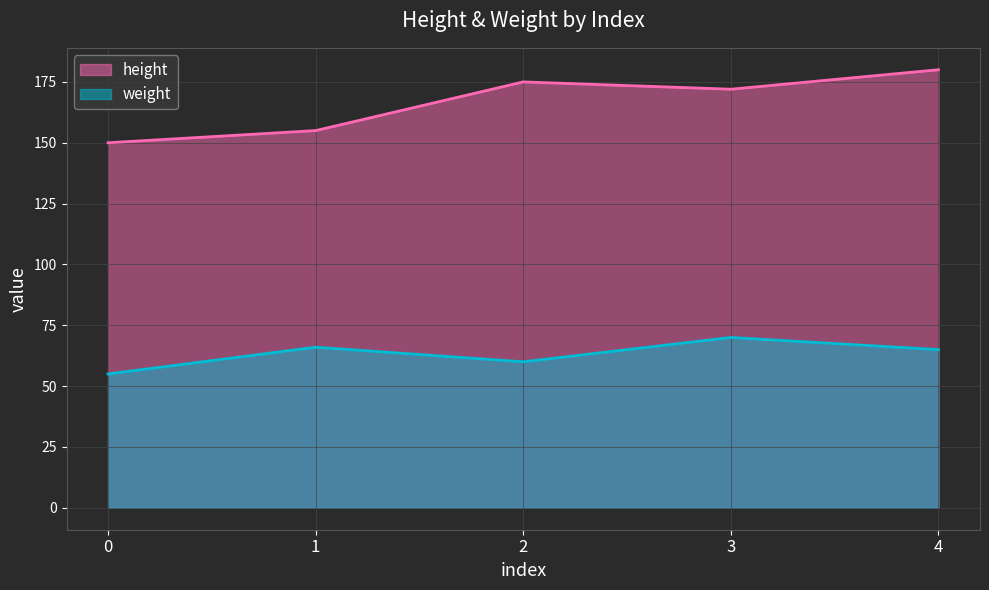

Rank the series at 4 from highest to lowest value.

height, weight